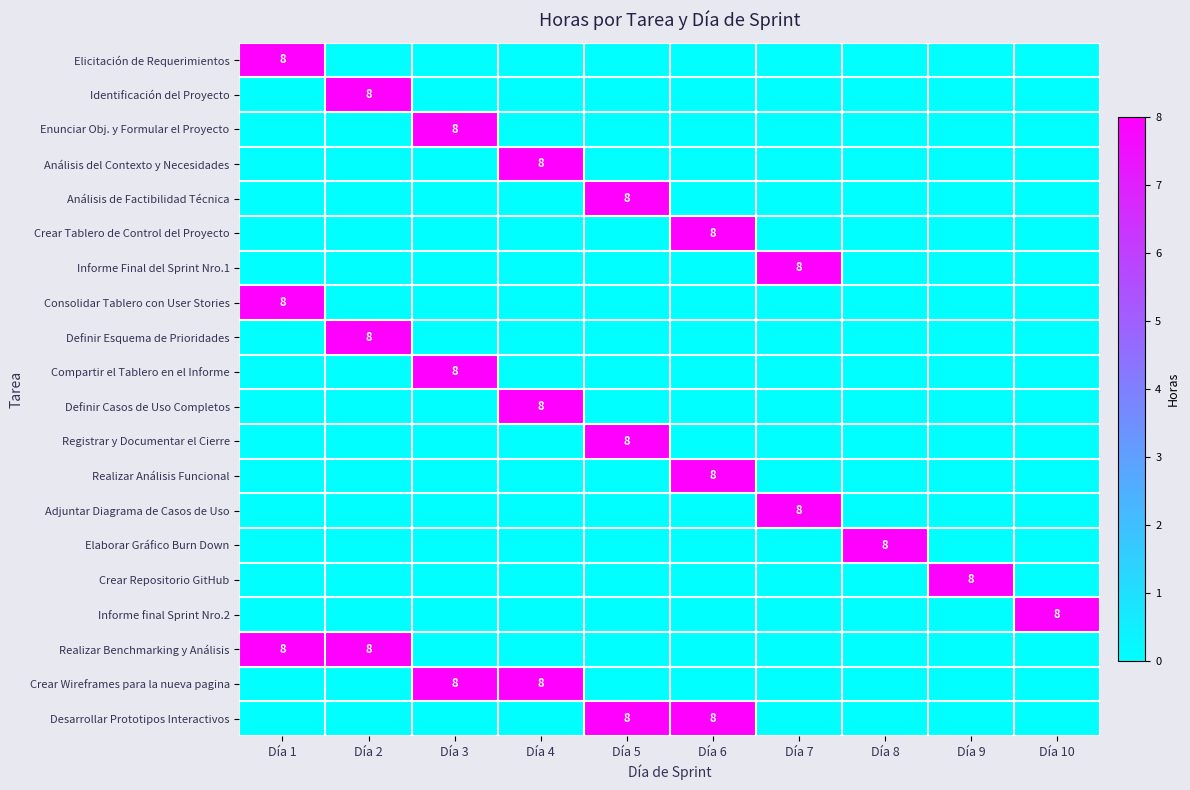

Which series has the largest total across all categories?

Realizar Benchmarking y Análisis